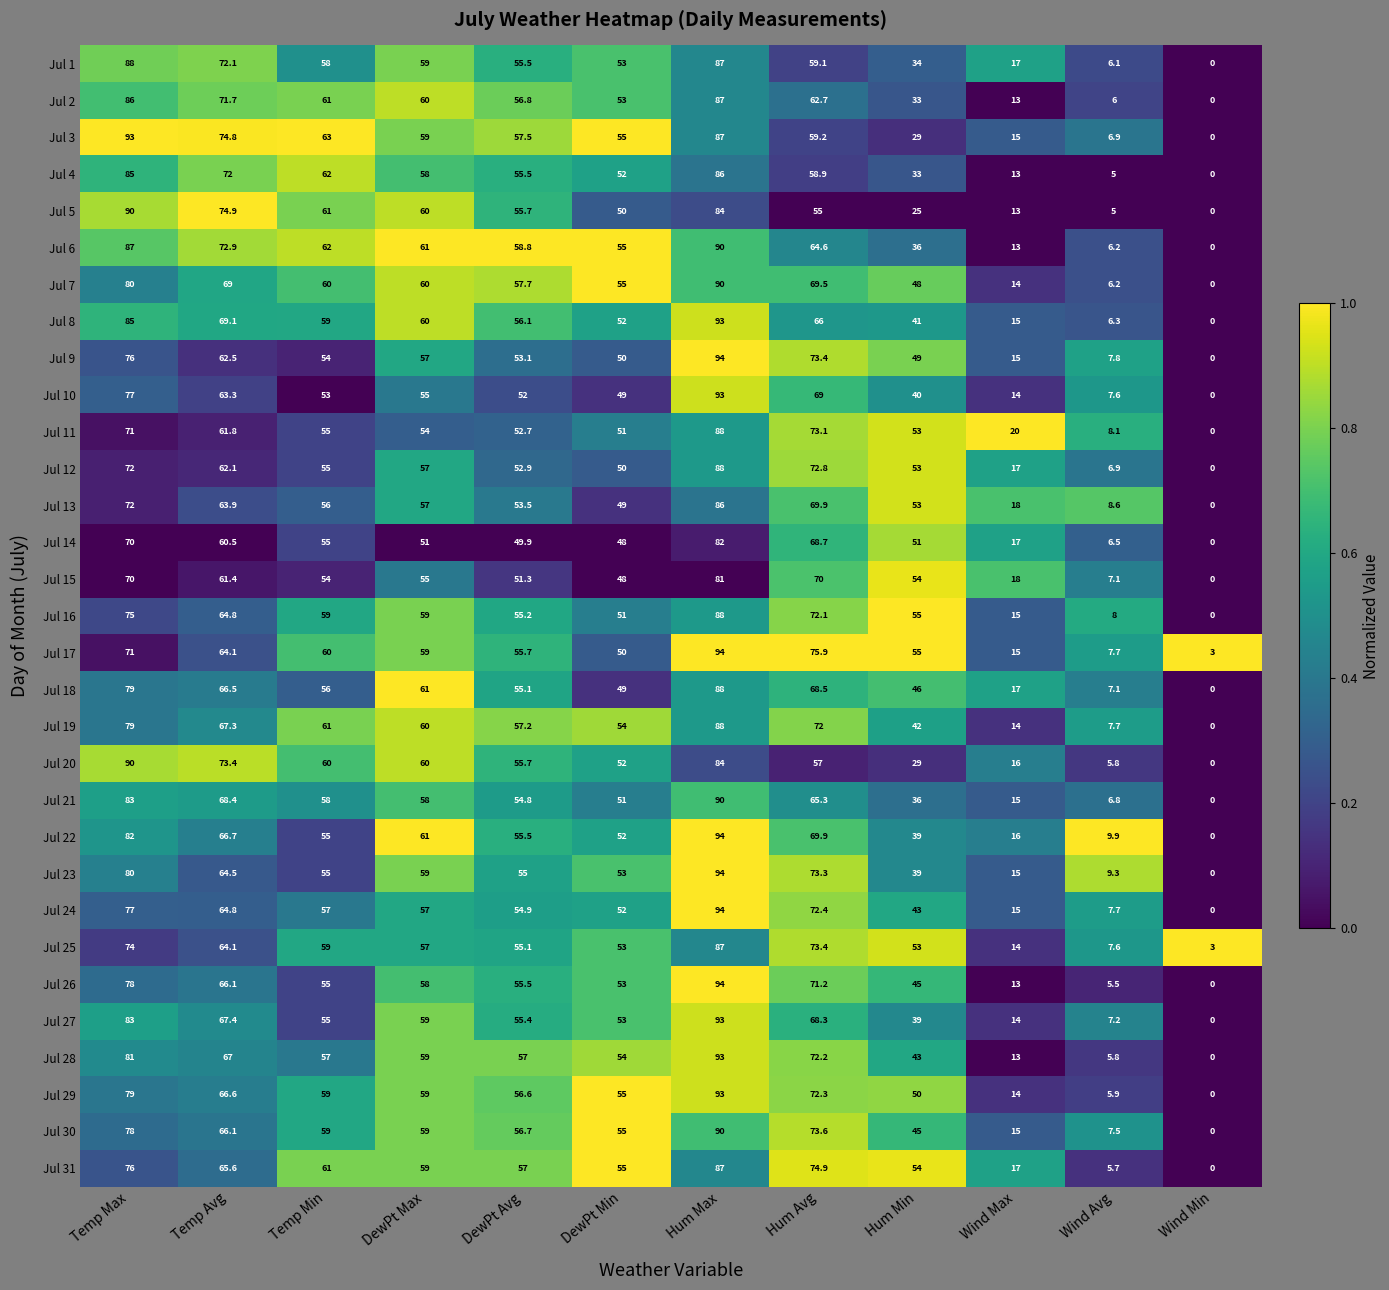

Which category has the lowest value across all series?

Wind Min